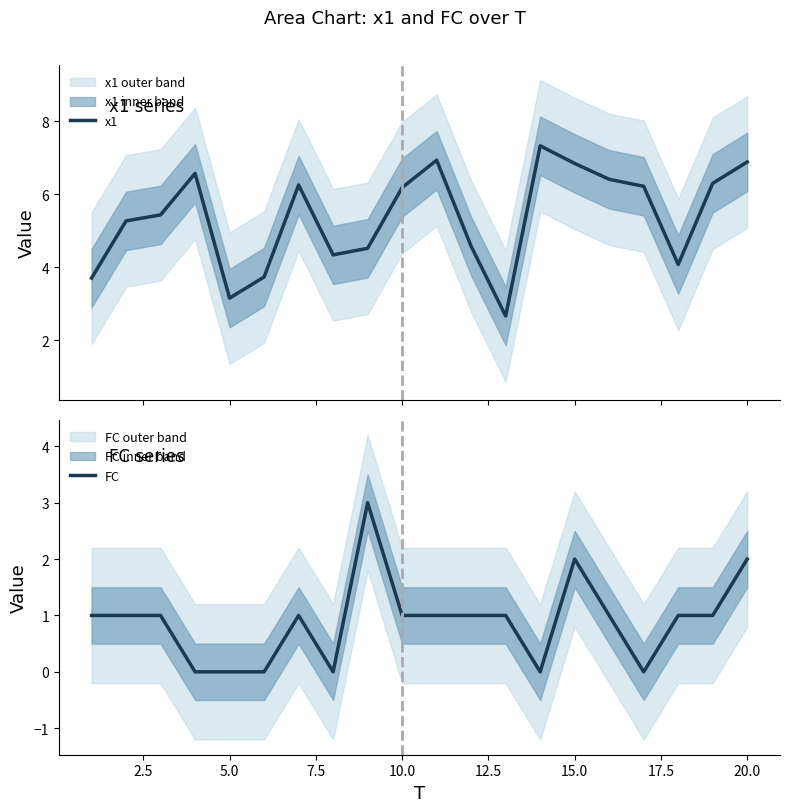

How many values in the FC series are below 1?

6